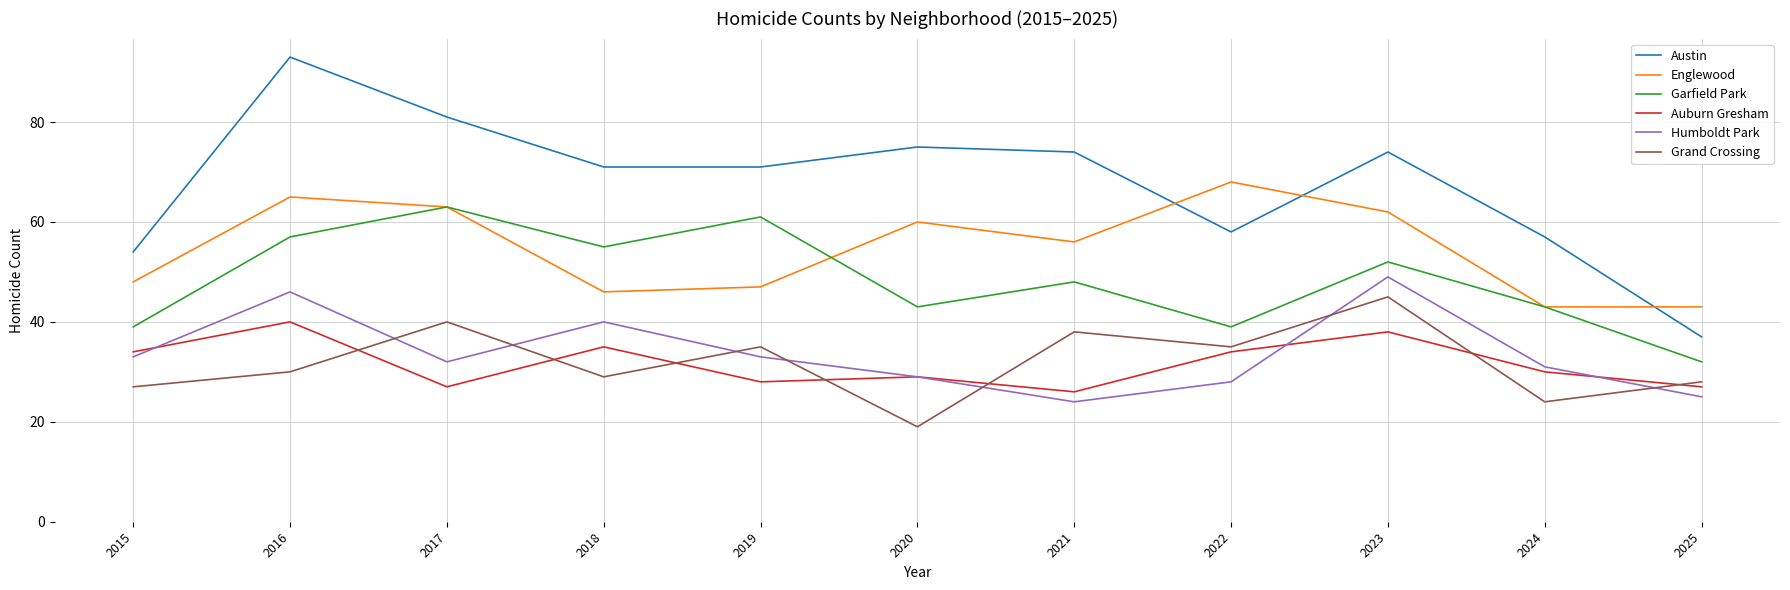

How many lines are shown in the chart?

6